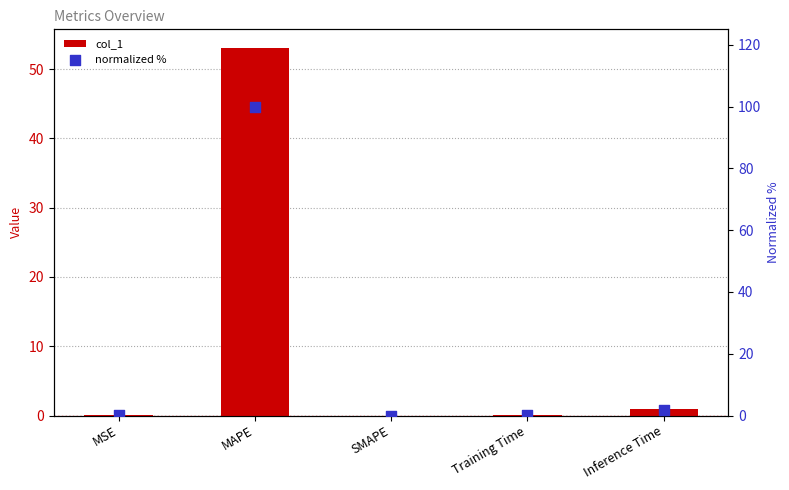

Which series has the largest Y range (max minus min)?

normalized %